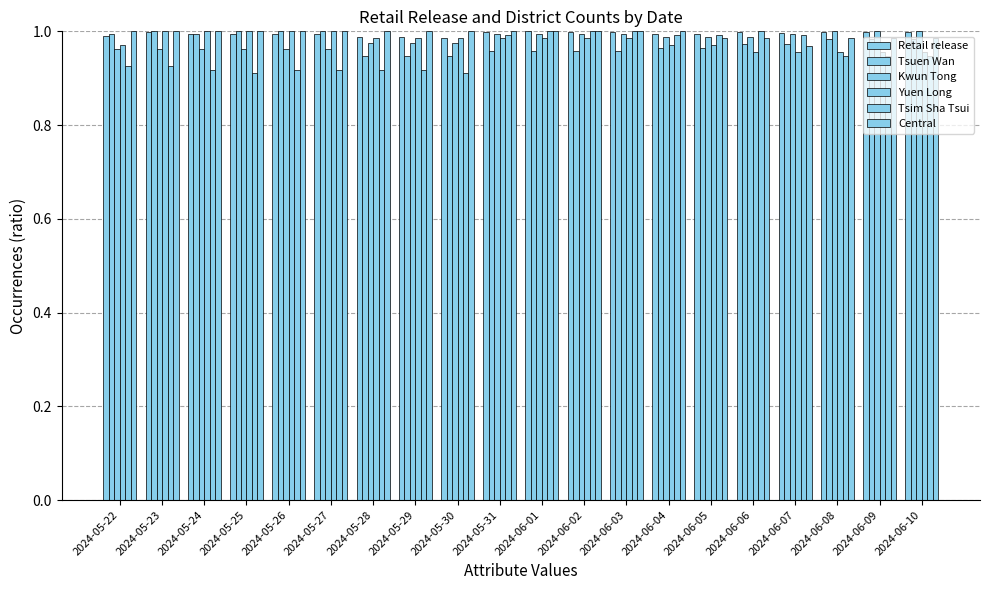

How many bars are there in each group?

6